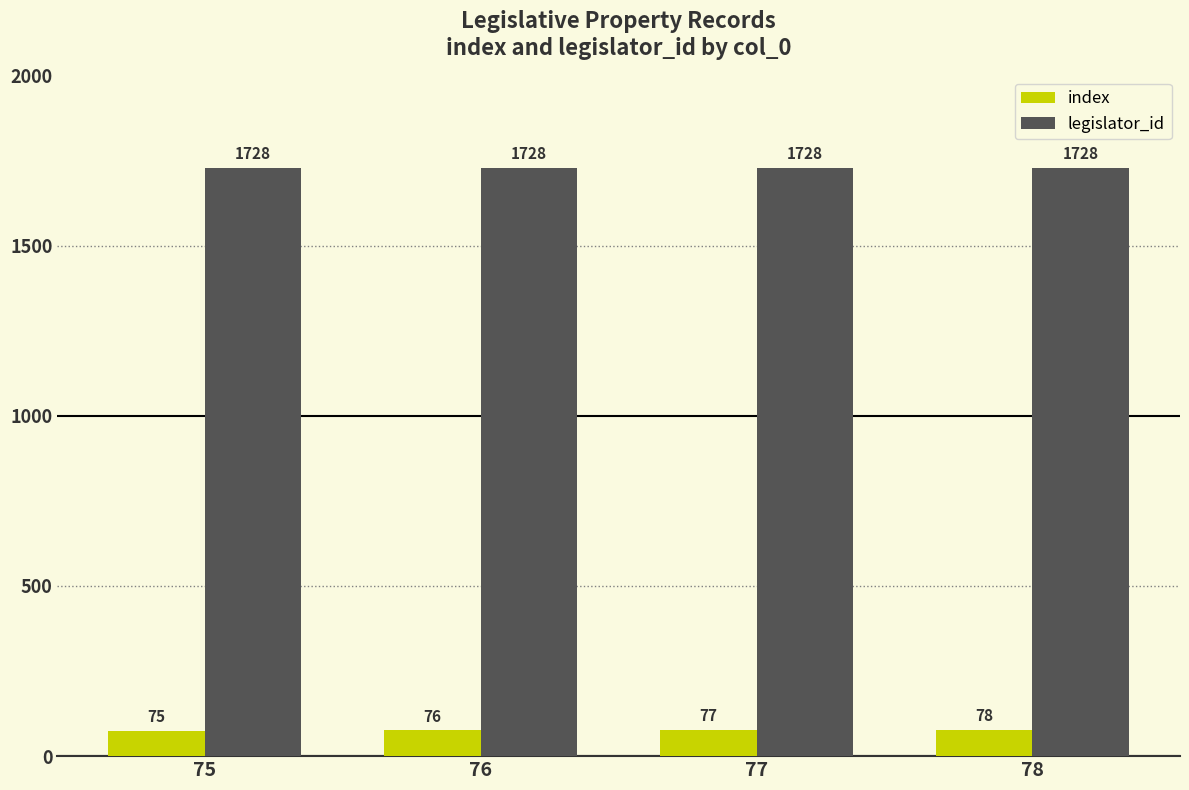

What is the value of the legislator_id bar at the 1st from the left?

1728